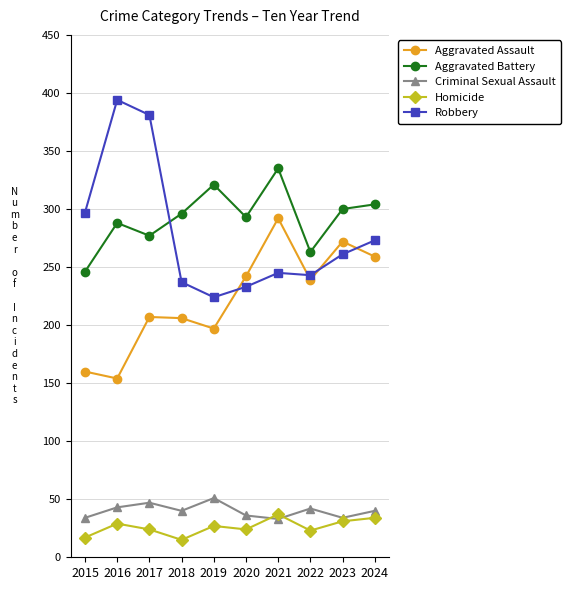

What is the value of the Robbery point at the 6th from the left?

233